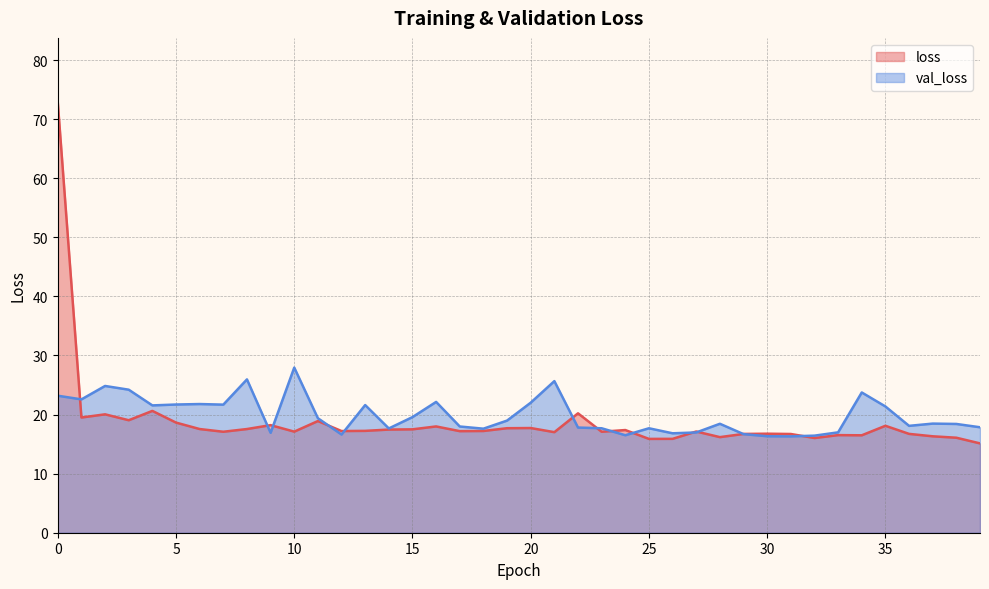

List the series in order of their peak value, highest first.

loss, val_loss